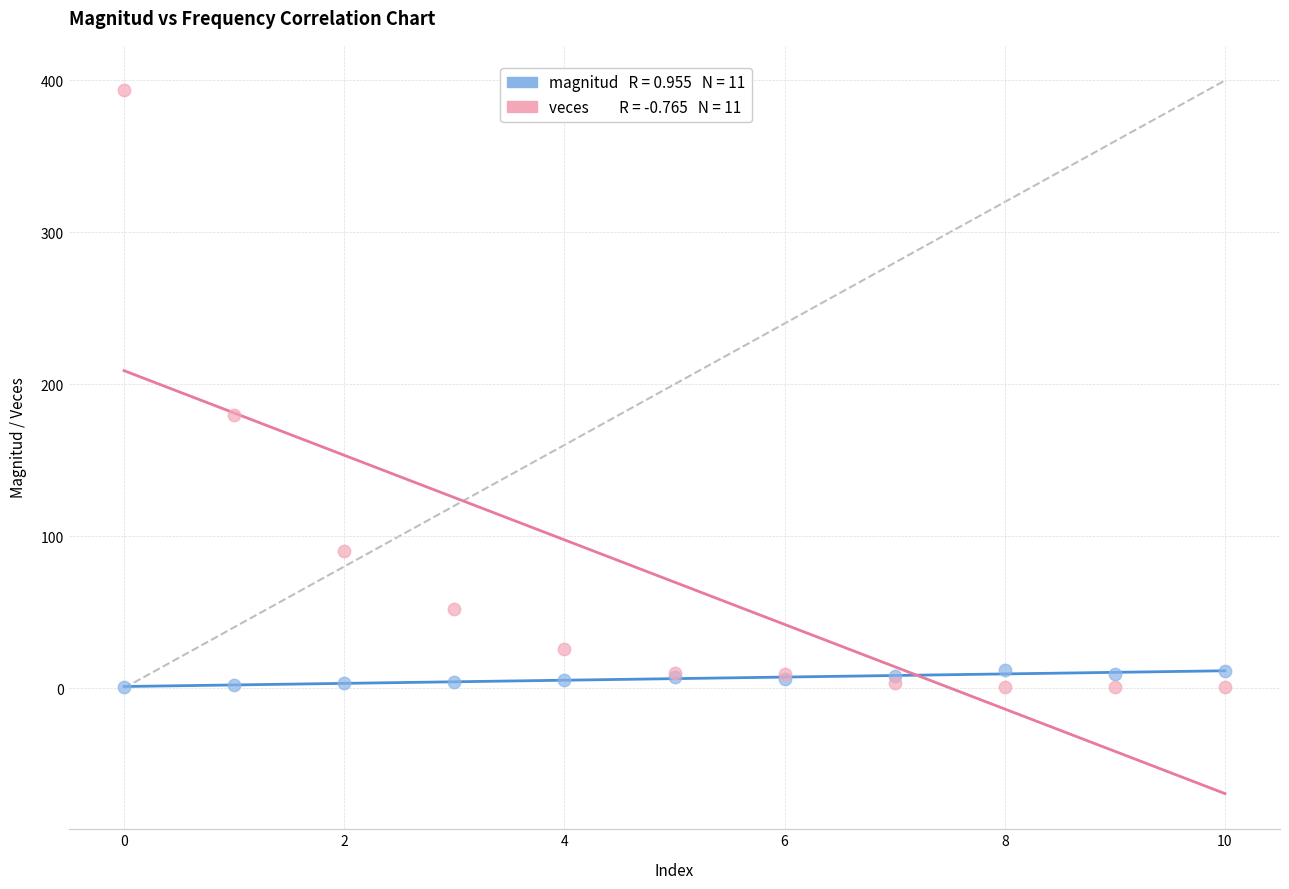

Across all series, what Y value is closest to 197?

180